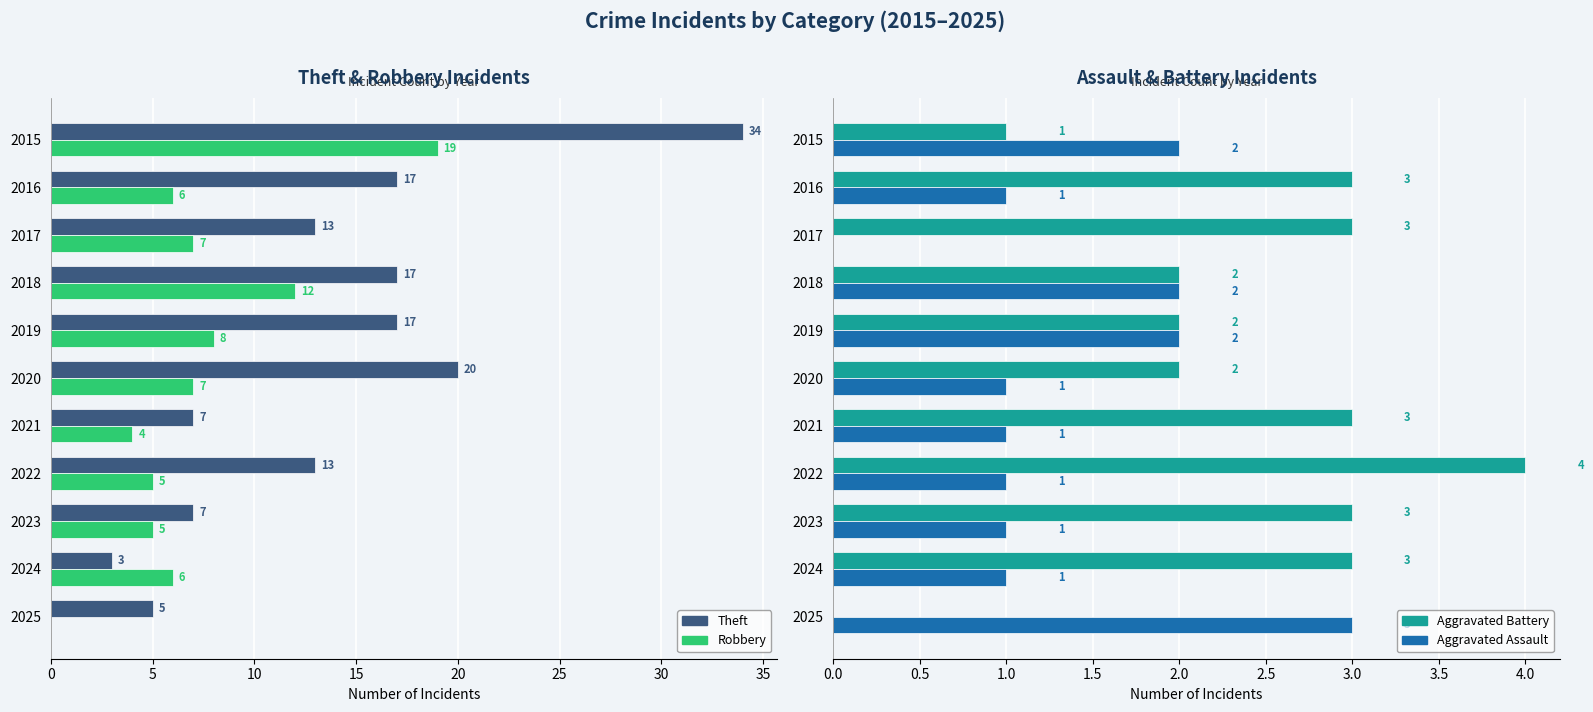

The Theft series shows 34 at 2015. True or false?

True